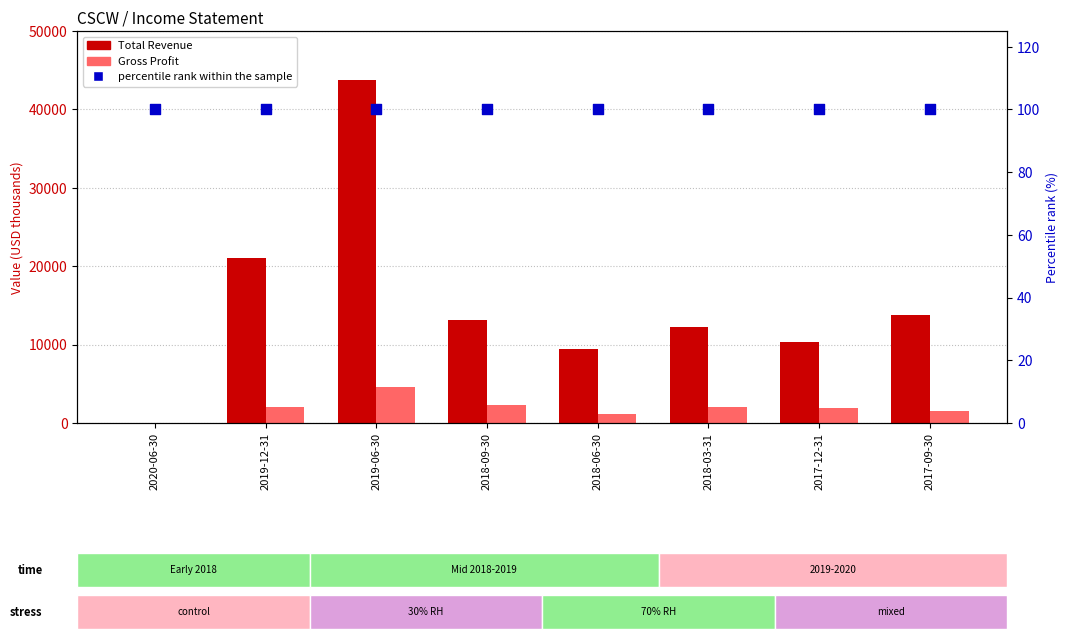

Which series has the largest Y range (max minus min)?

Total Revenue